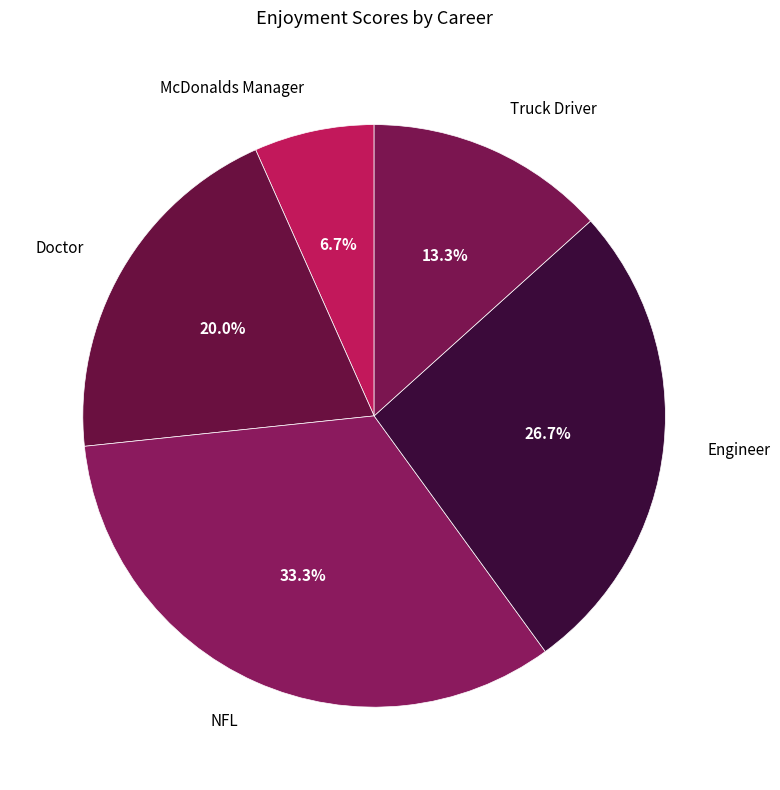

Combined, what portion of the pie is NFL and Engineer?

60.0%